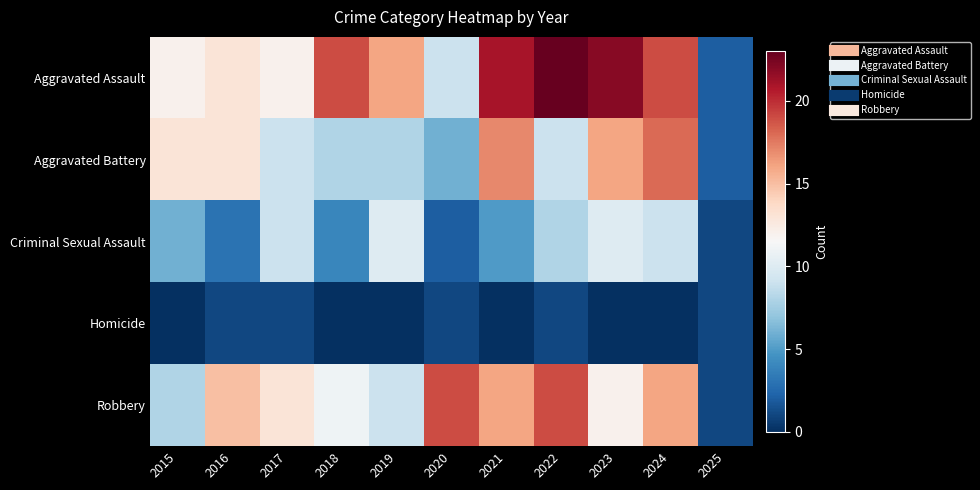

Rank the series at 2016 from lowest to highest value.

Homicide, Criminal Sexual Assault, Aggravated Assault, Aggravated Battery, Robbery